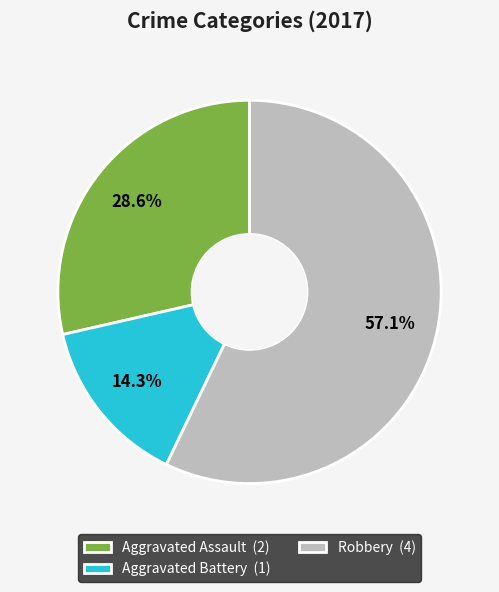

What is the smallest slice in the pie chart?

Aggravated Battery (1)